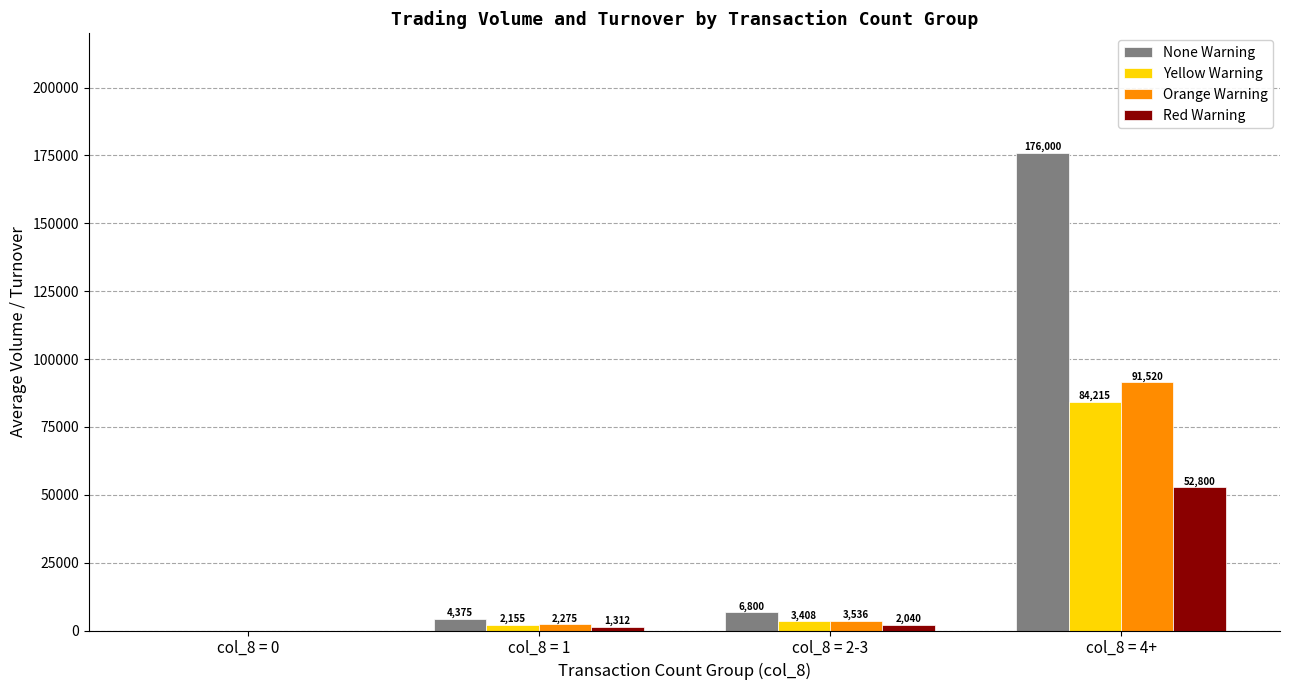

What value does the Yellow Warning series have at col_8 = 4+?

84215.0